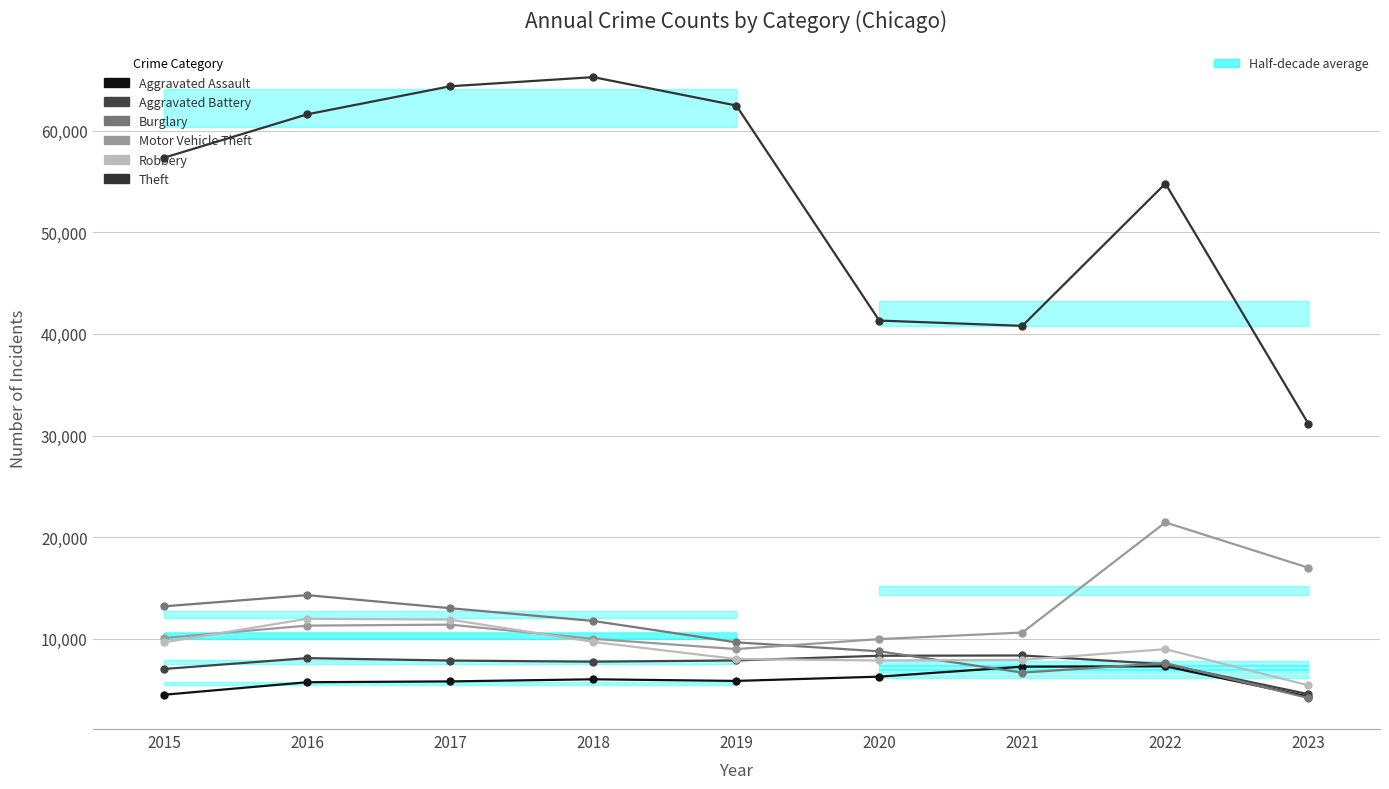

Which series ends up on top after the final intersection of Burglary and Aggravated Battery?

Aggravated Battery